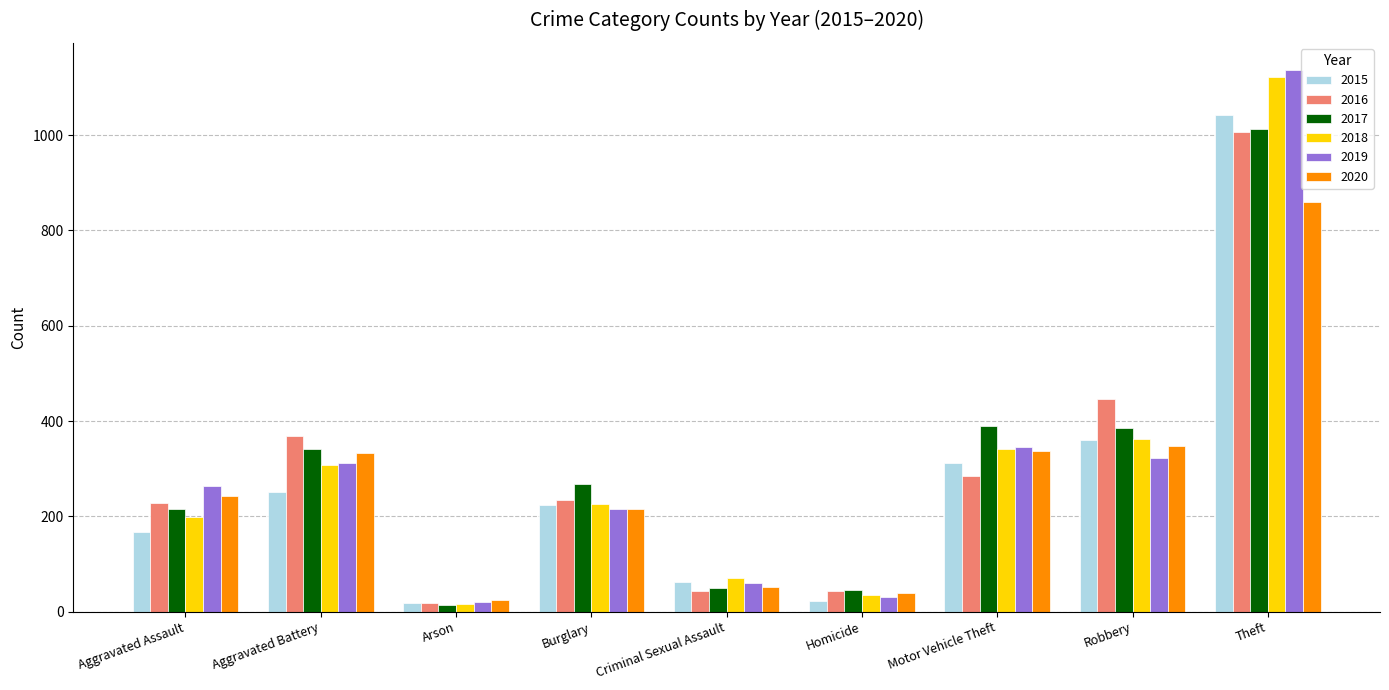

What are all the series names shown in the legend?

2015, 2016, 2017, 2018, 2019, 2020